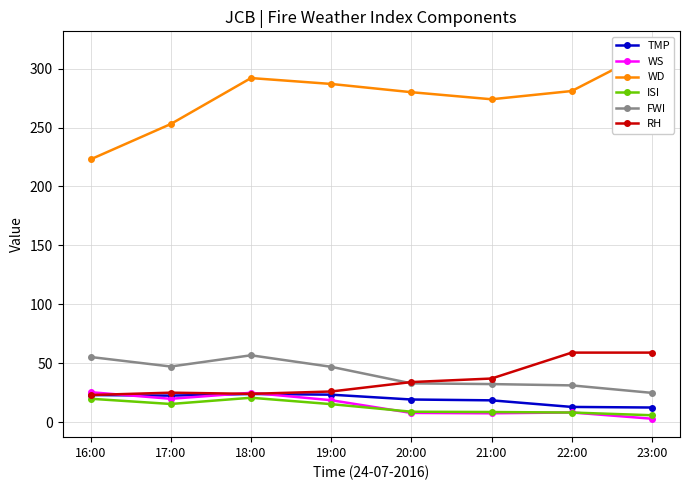

What is the label of the 5th point from the left?

20:00